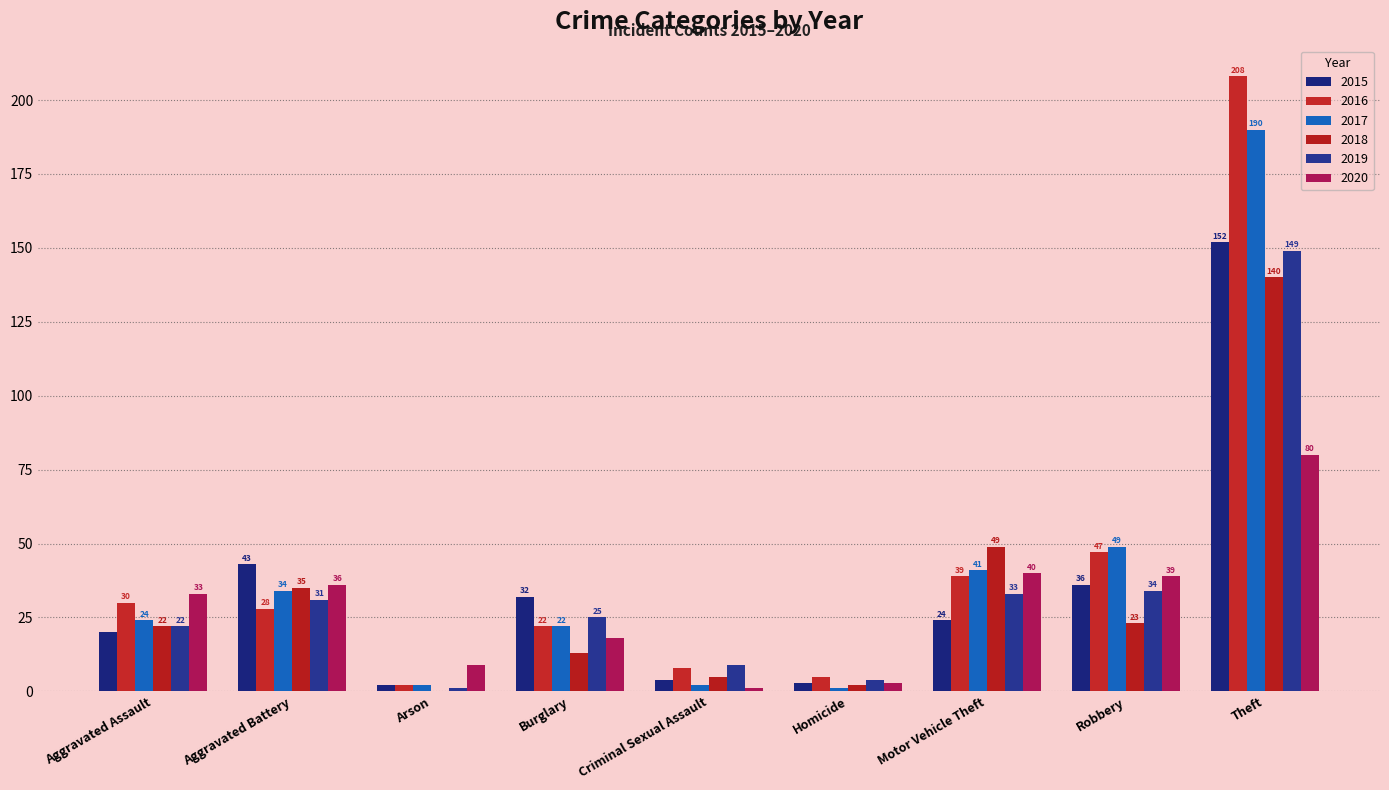

True or false: 2020 has a value of 33 at Aggravated Assault.

True